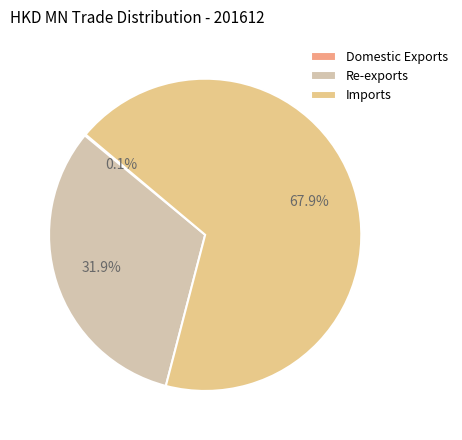

What portion of the pie excludes Re-exports?

68.1%